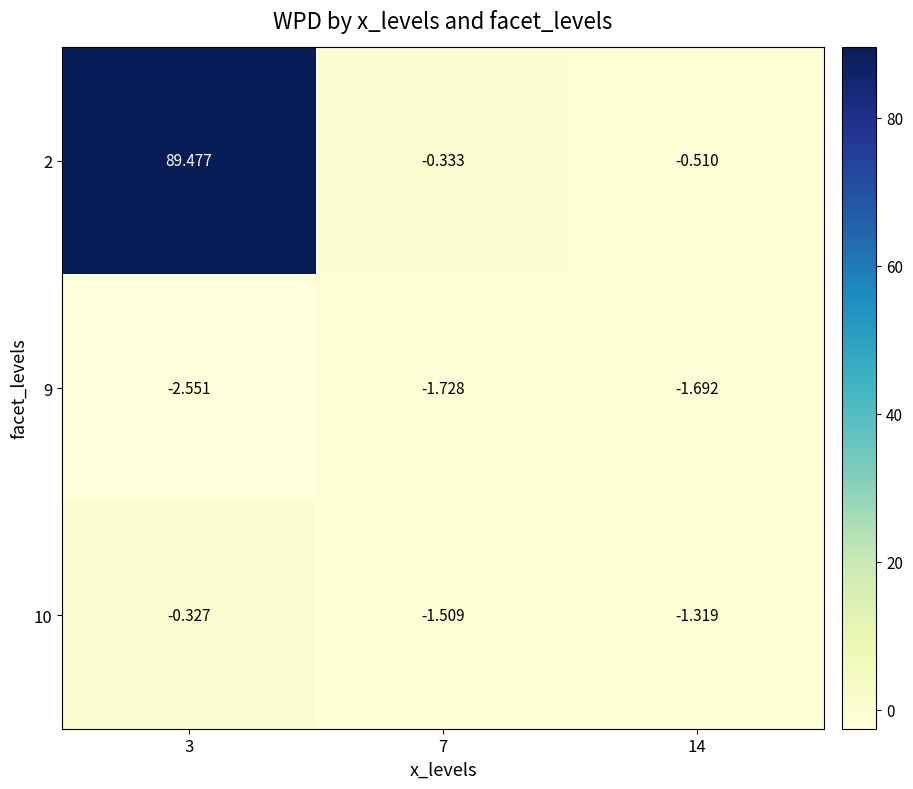

Is the value of 2 at 3 greater than the value of 9 at 7?

Yes